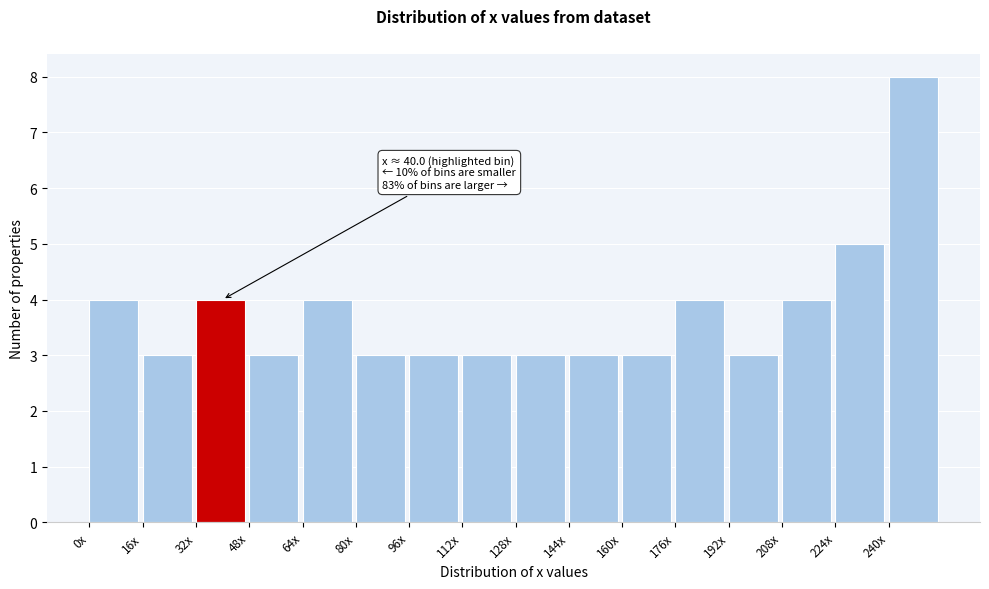

Reading left to right, what are all the values shown in this chart?

4	3	4	3	4	3	3	3	3	3	3	4	3	4	5	8